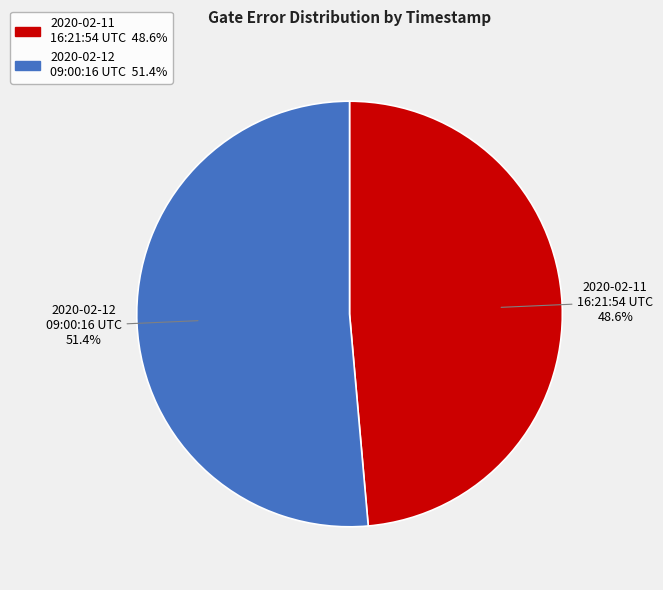

Does any single category account for the majority?

Yes